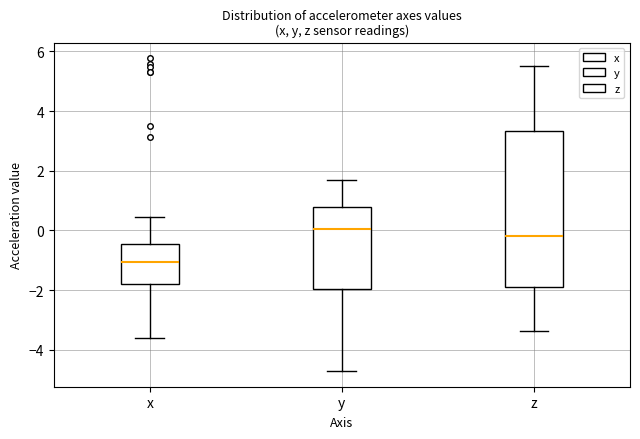

Where does the upper whisker of the box for y end on the y-axis? The values are not printed on the chart, so give them approximately, as read against the axis.

1.6